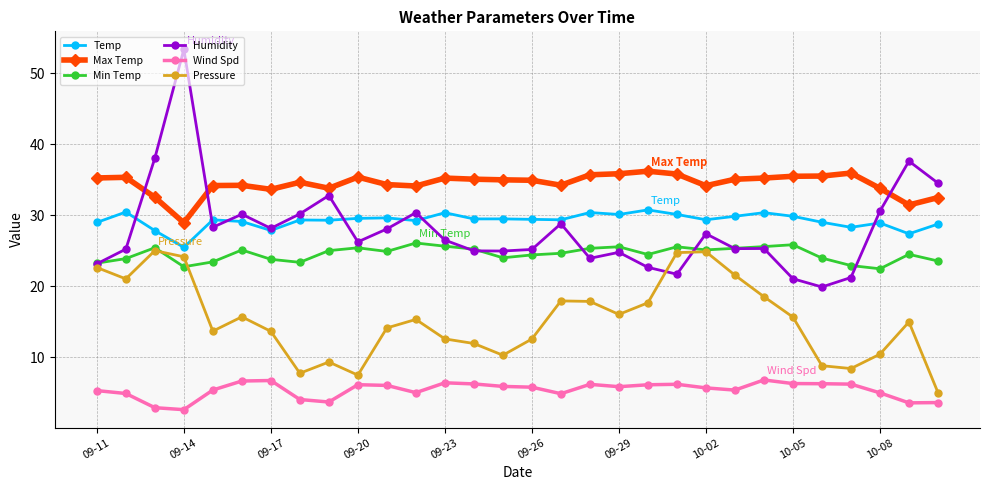

What is the value of the Pressure point at the 11th from the left?

14.1